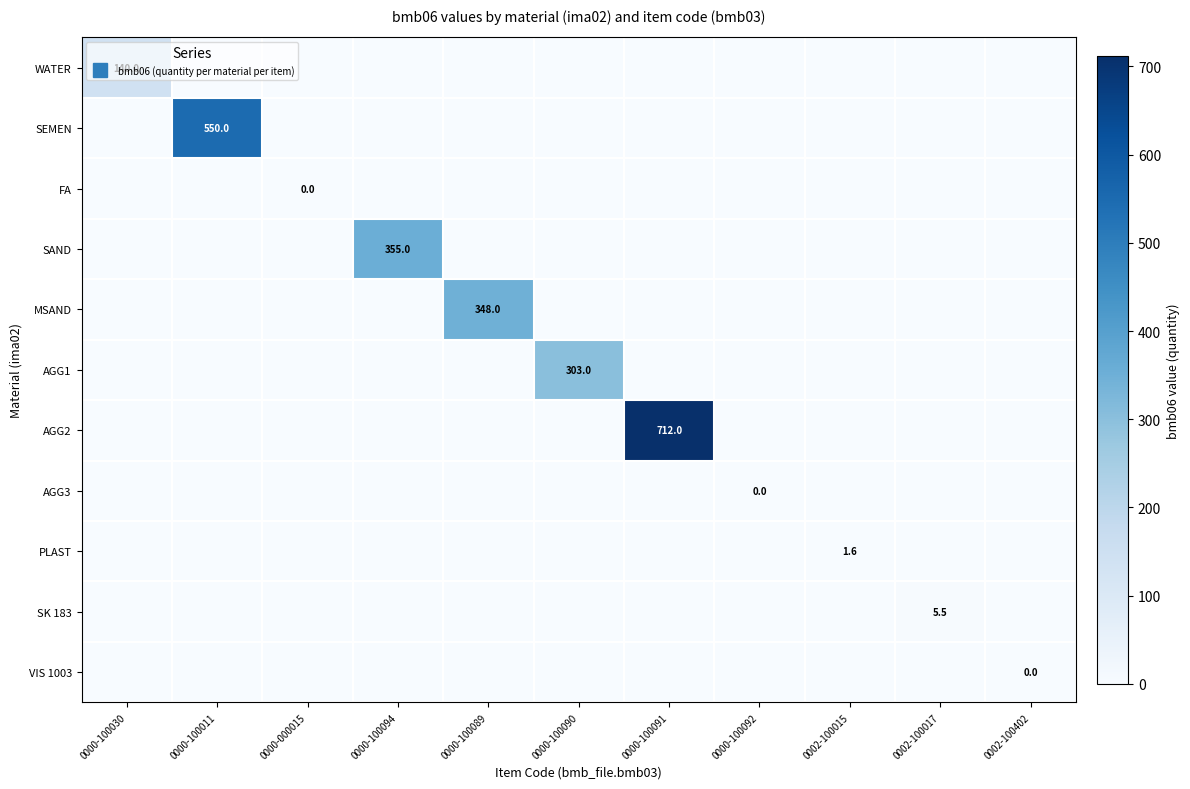

Between 0000-000015 and 0000-100094, which series saw the biggest shift?

SAND